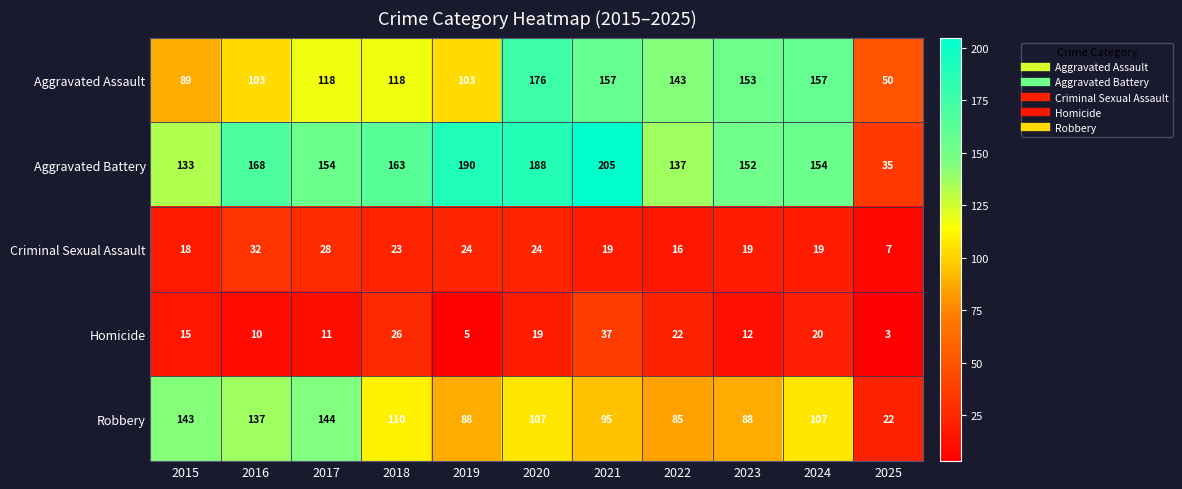

The value of Homicide at 2024 is 13. True or false?

False